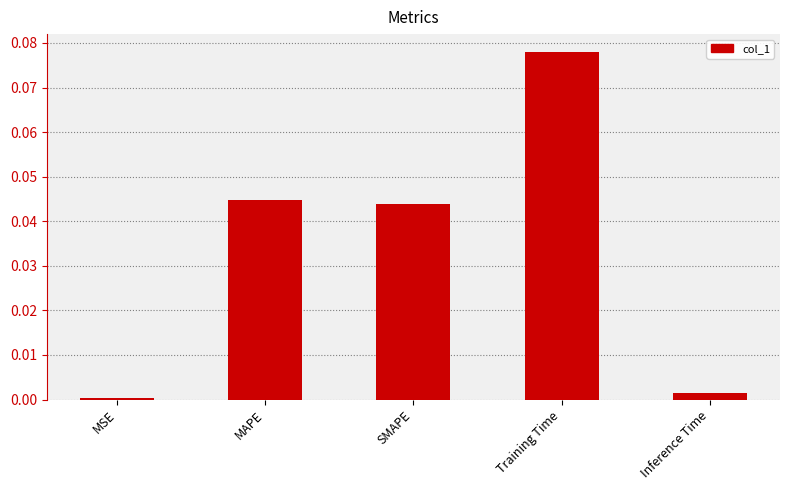

What is the label of the 3rd bar from the right?

SMAPE